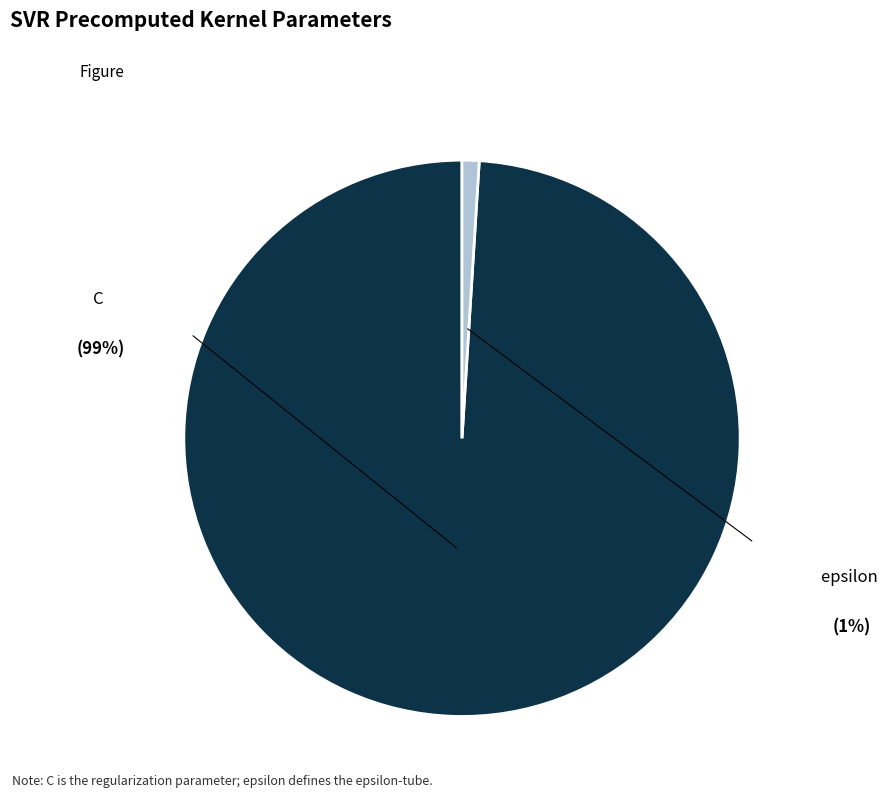

Does any single category account for the majority?

Yes